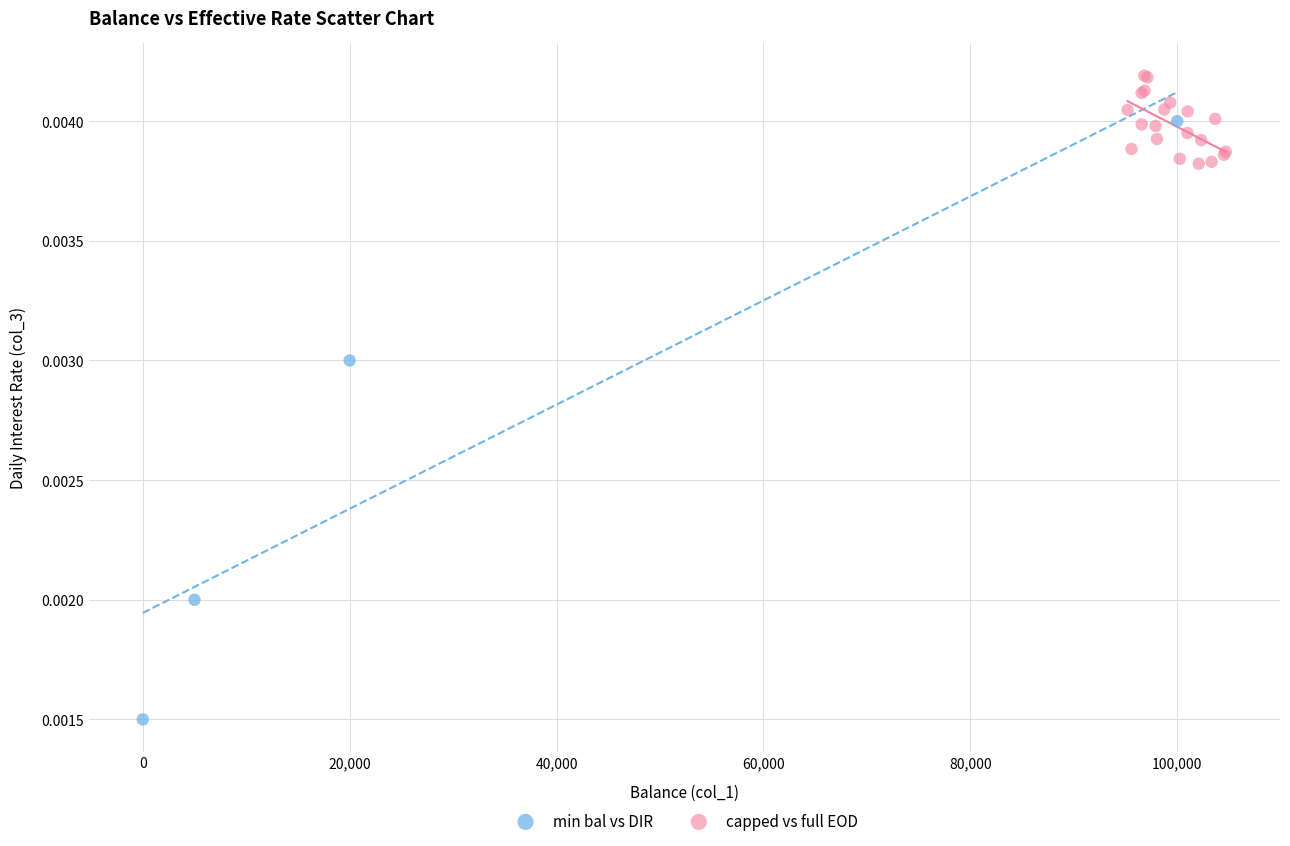

Which series reaches the maximum Y coordinate?

capped vs full EOD